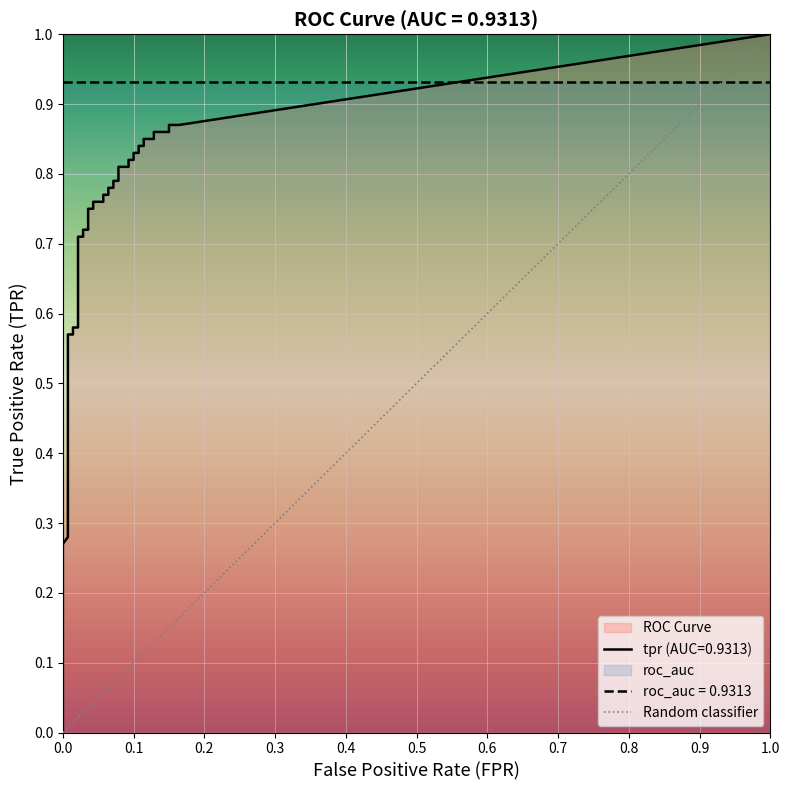

What is the greatest value displayed?

1